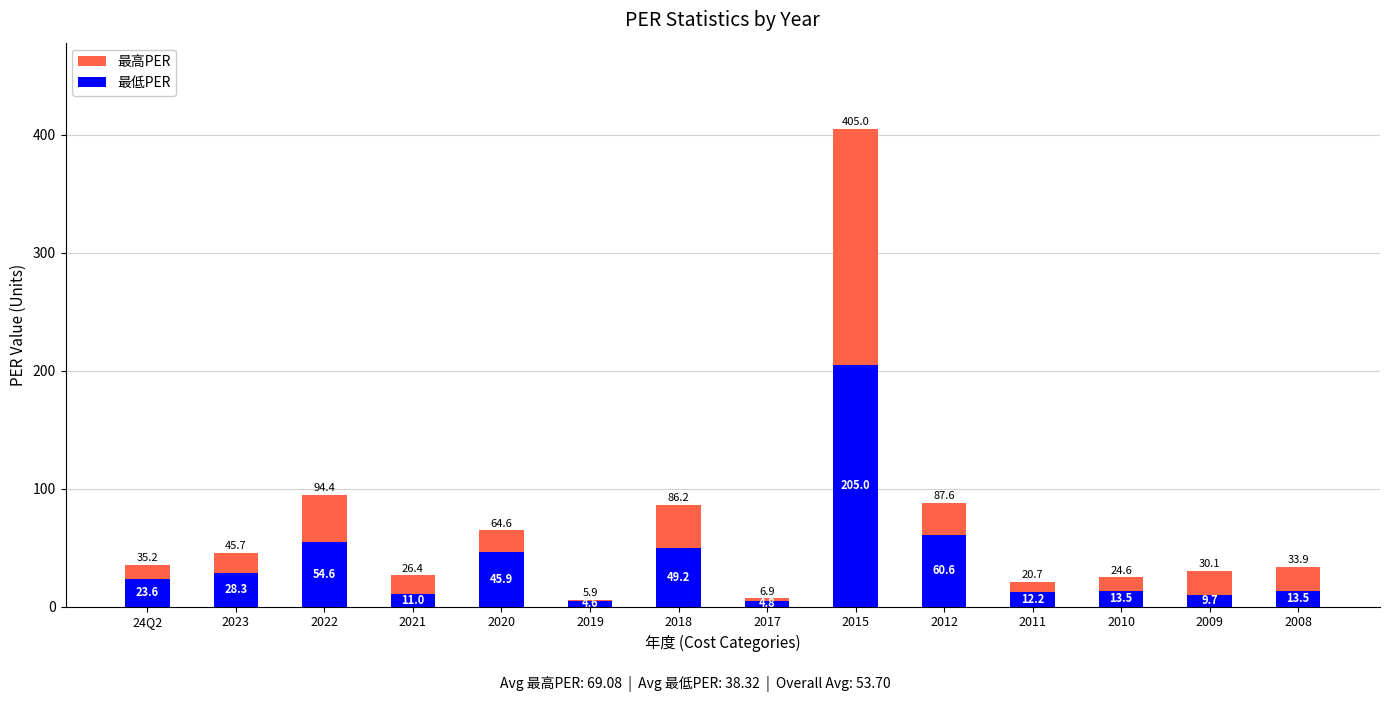

Between 2023 and 2021, which series saw the biggest shift?

最高PER